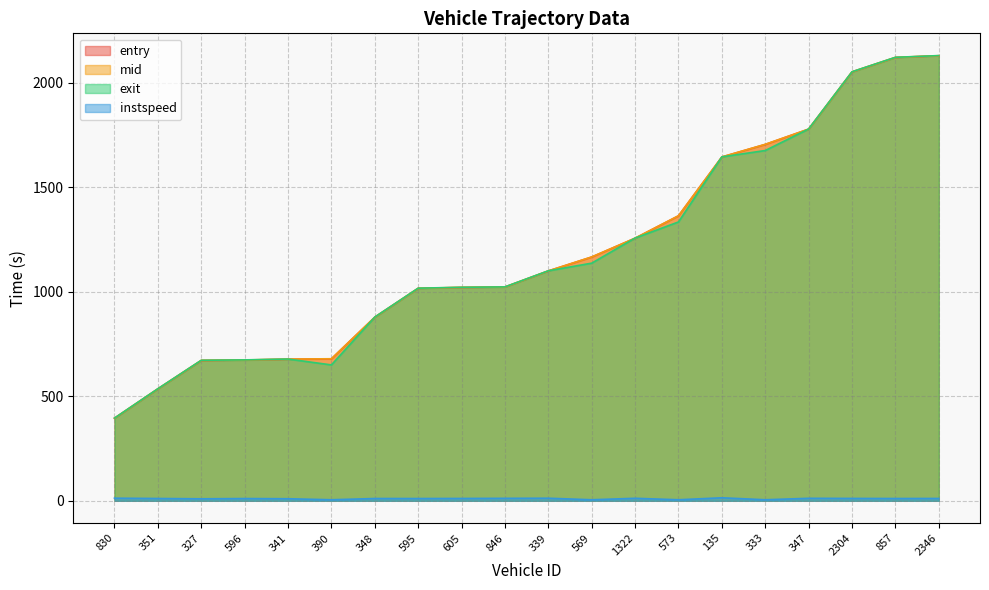

Is the value of exit at 596 greater than the value of entry at 573?

No